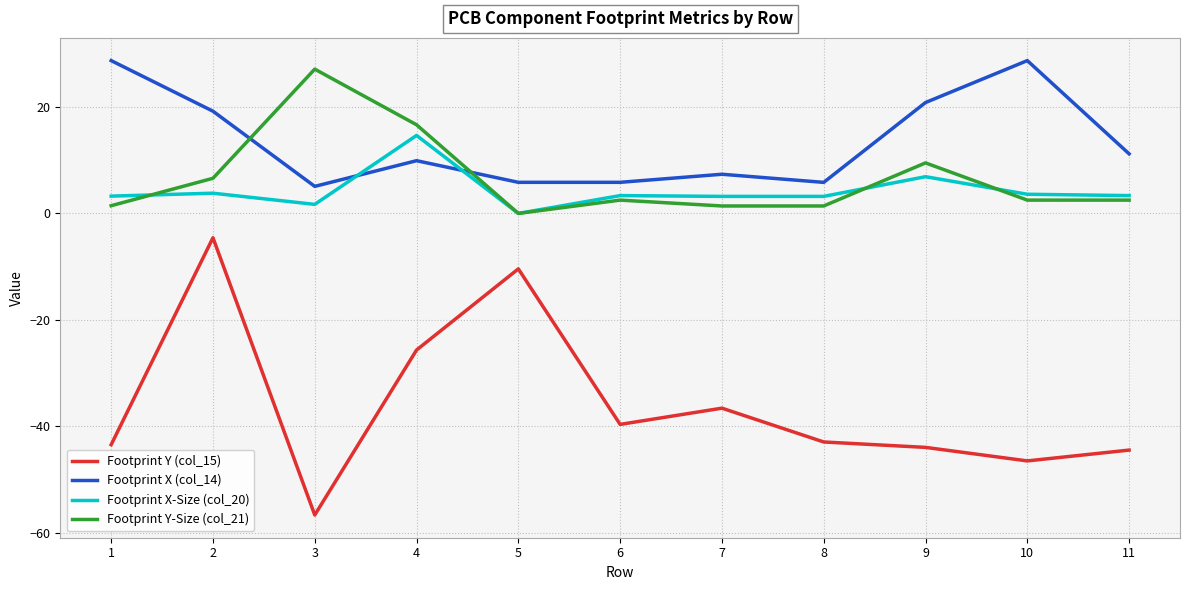

What is the highest value of the Footprint X (col_14) series?

28.7